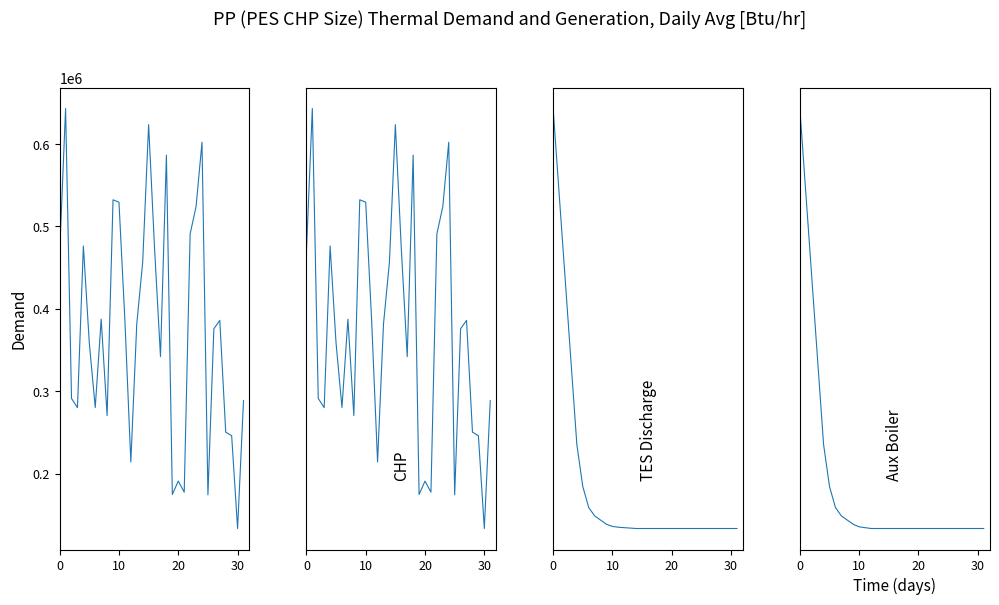

Count the number of categories in the chart.

32